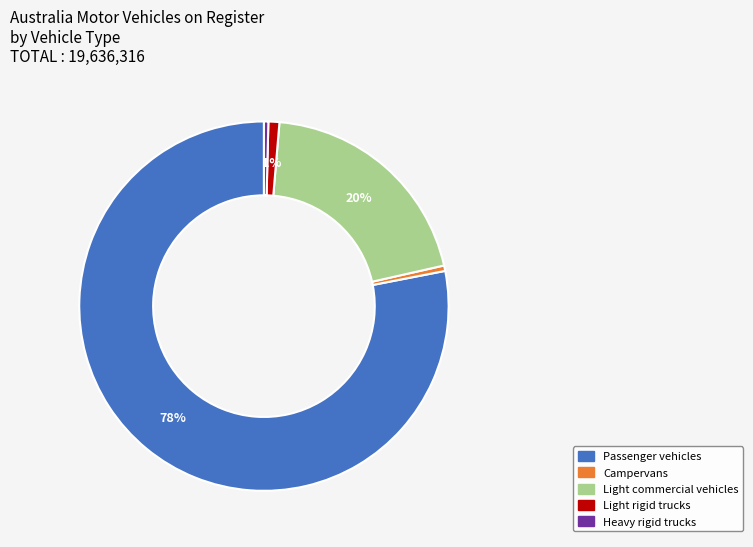

Approximately how many times larger is the value at Light commercial vehicles compared to Campervans?

42.3